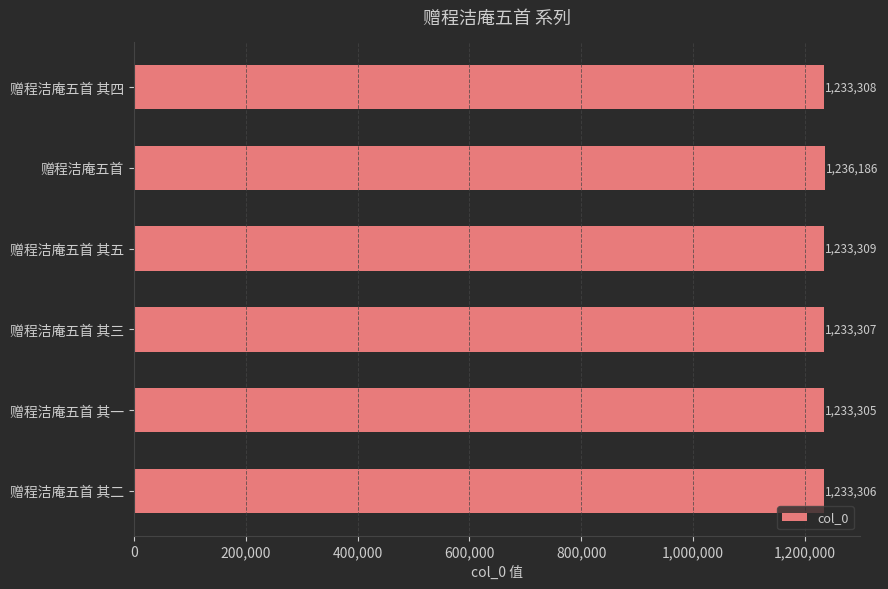

List the labels in order of value, smallest first.

赠程洁庵五首 其一, 赠程洁庵五首 其二, 赠程洁庵五首 其三, 赠程洁庵五首 其四, 赠程洁庵五首 其五, 赠程洁庵五首